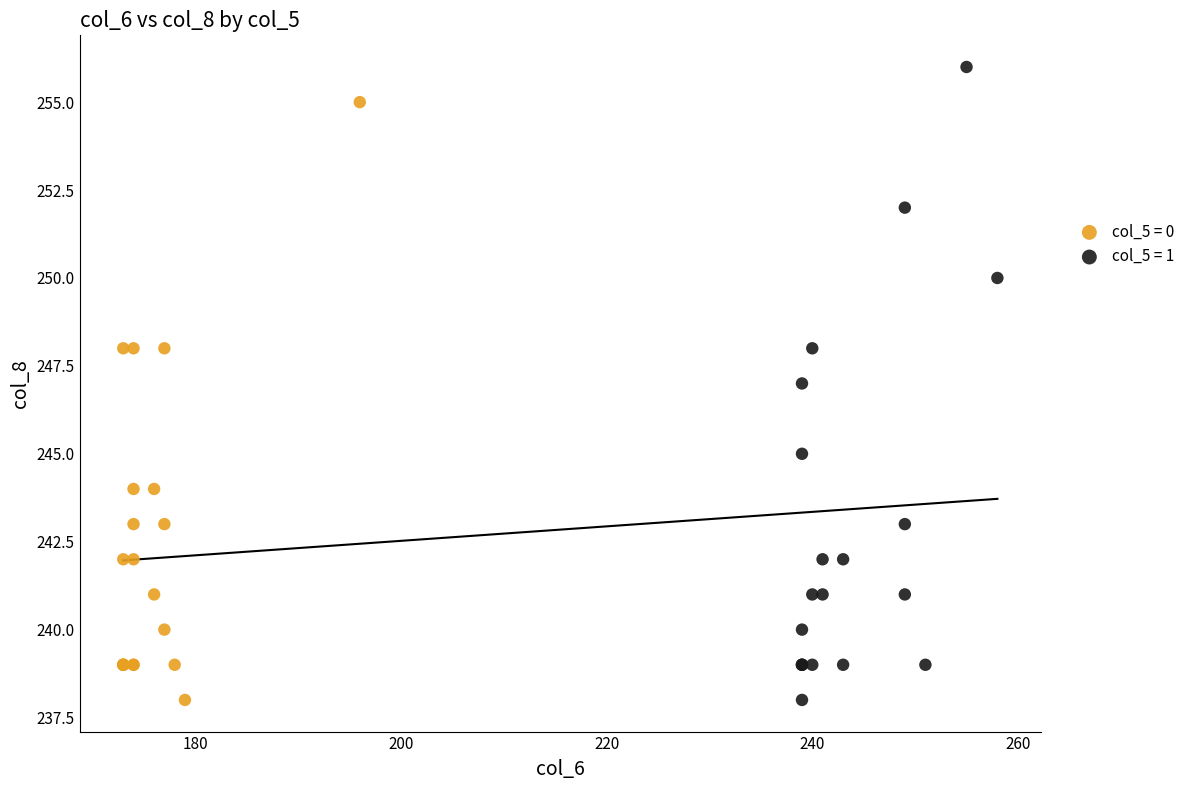

Which series has the largest Y range (max minus min)?

col_5 = 1